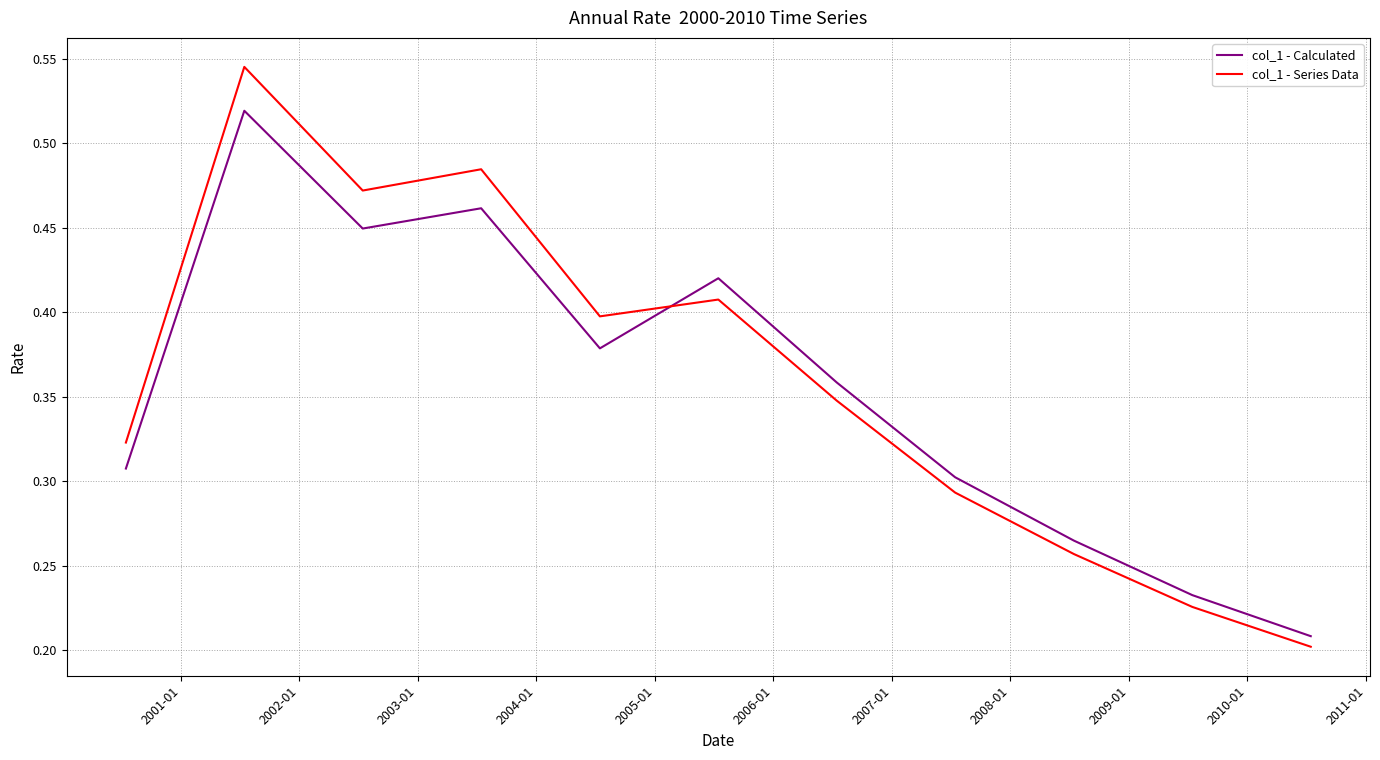

Which series has the widest spread of values?

col_1 - Series Data